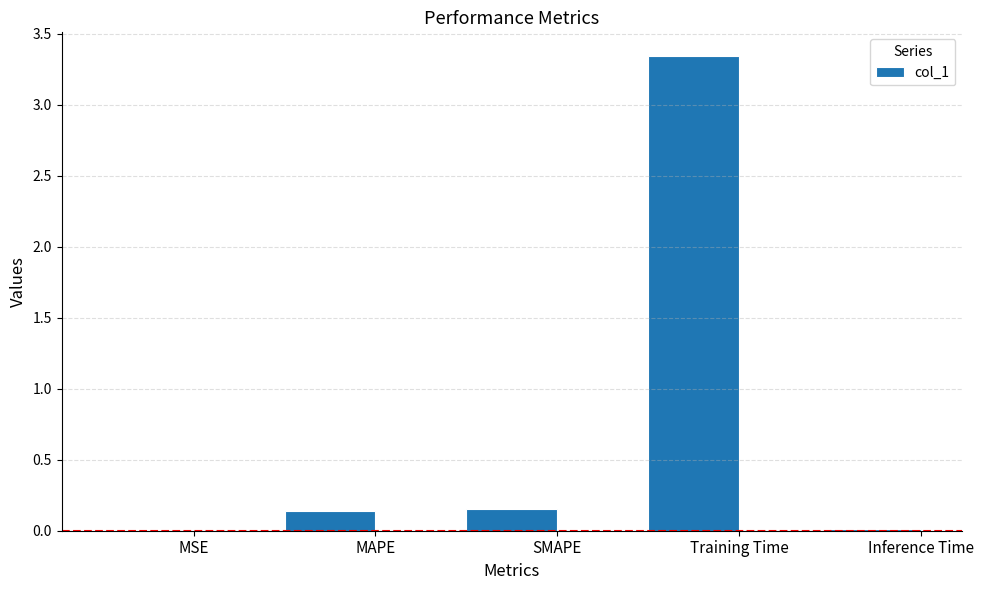

What is the sum of all values?

3.7